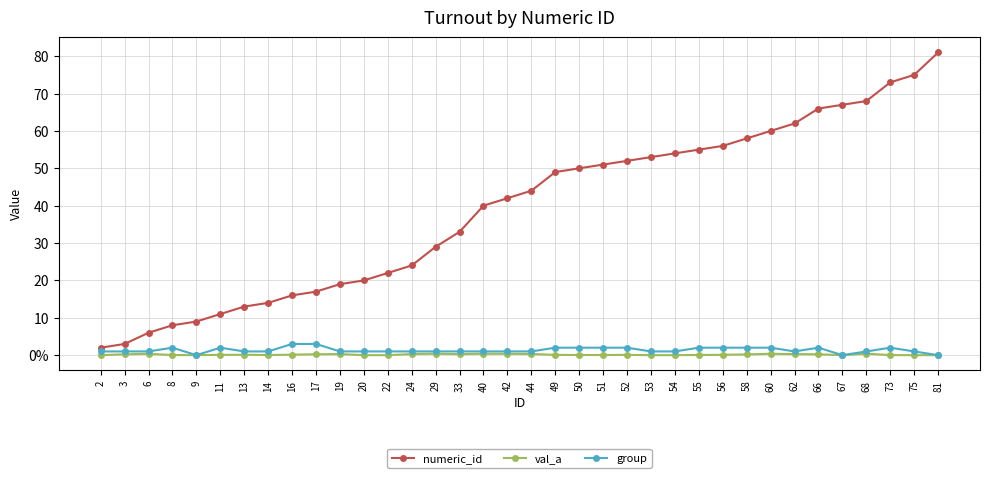

True or false: numeric_id has a value of 62.0 at 62.

True